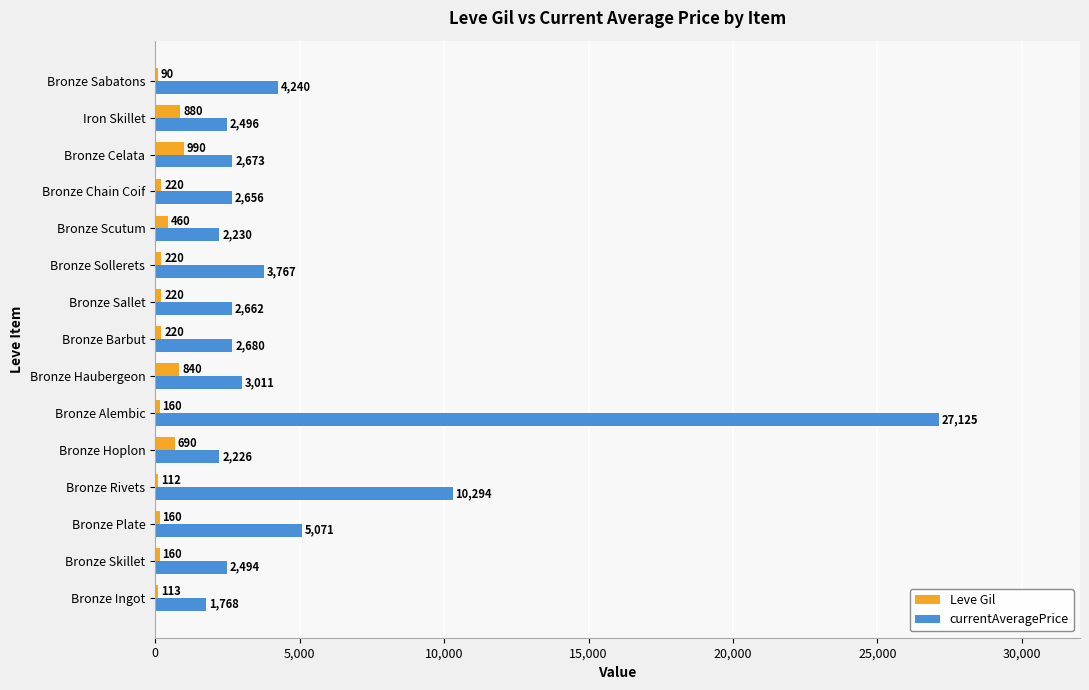

How many distinct data groups are displayed?

2